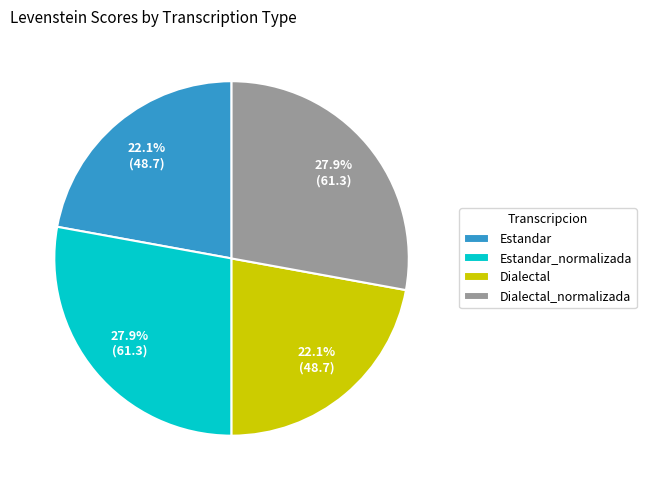

To the nearest percent, what is the difference between the Estandar_normalizada and Dialectal slice percentages?

6%